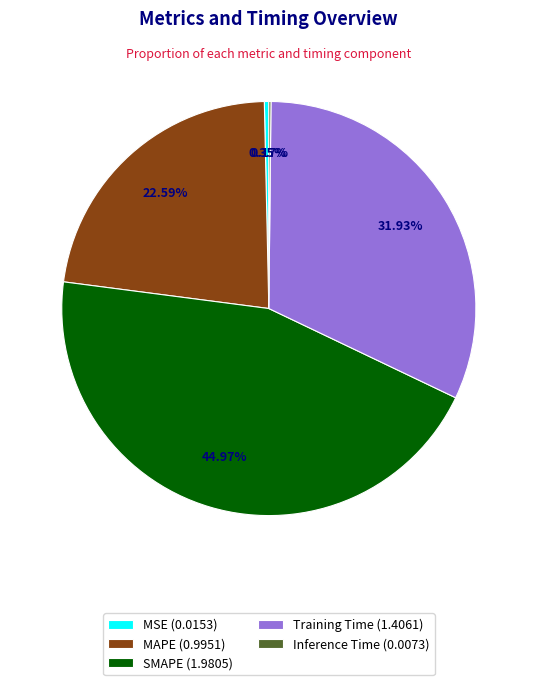

Between SMAPE and Training Time, which is larger?

SMAPE